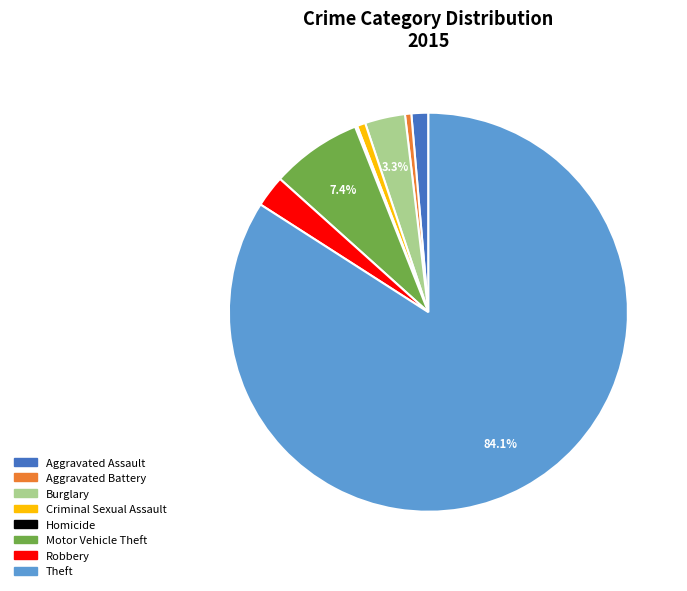

What is the largest slice in the pie chart?

Theft